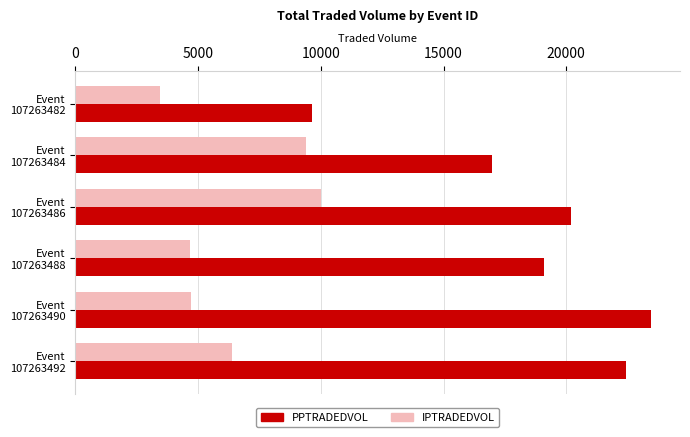

Which series has the largest total across all categories?

PPTRADEDVOL